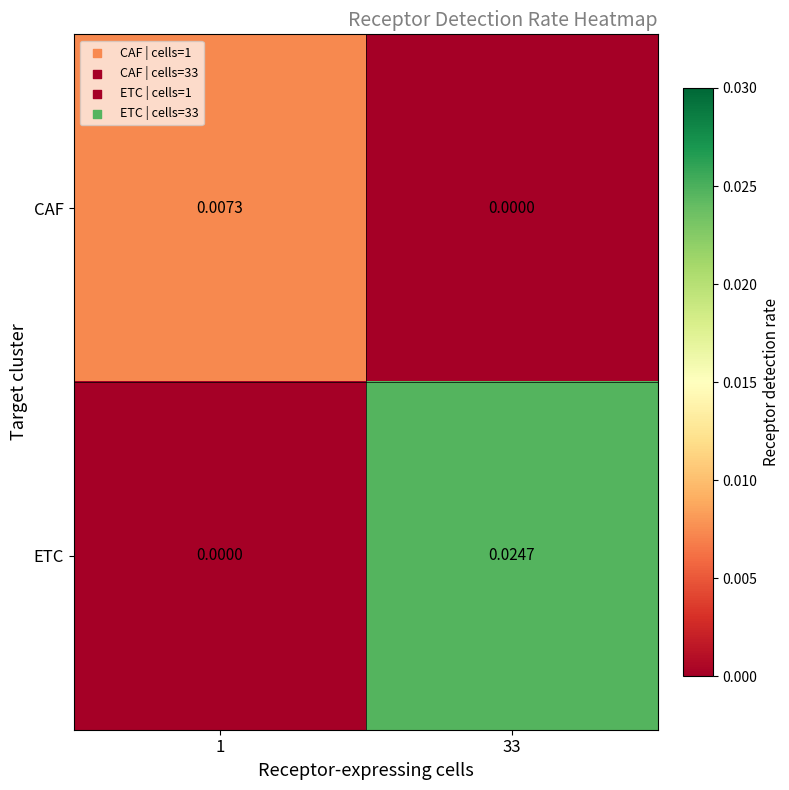

At how many categories does at least one series exceed 0?

2